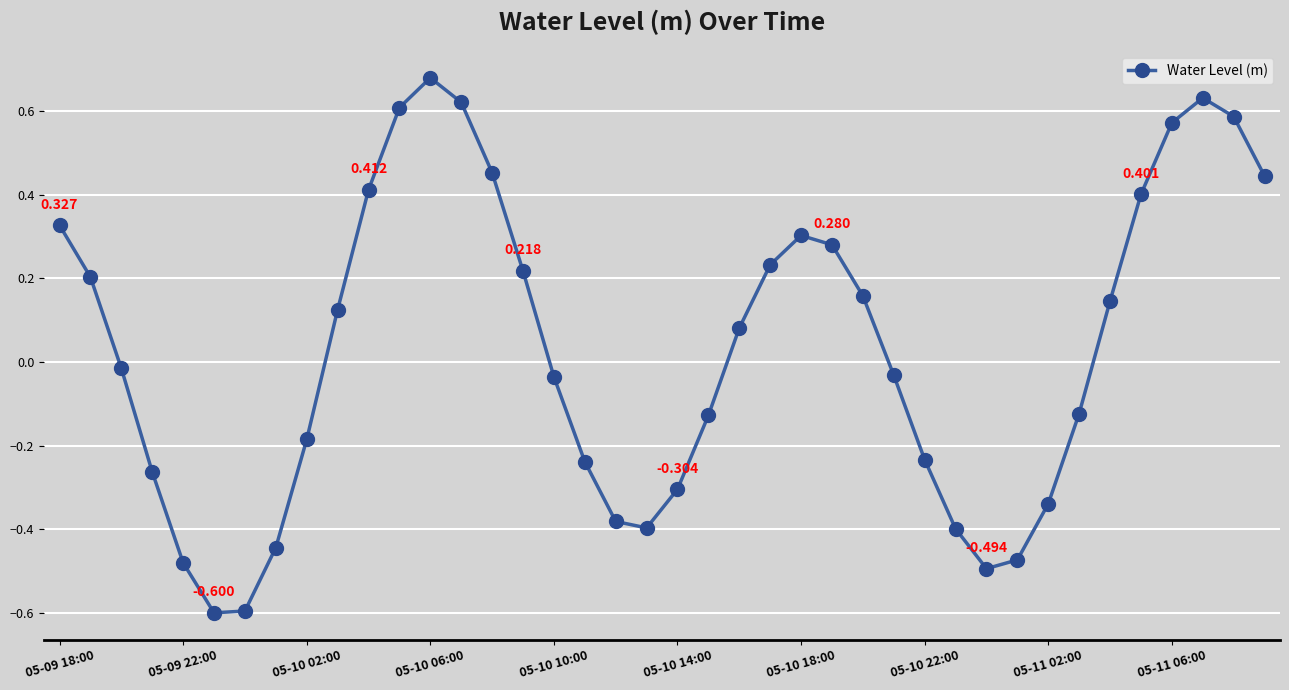

True or false: the data has more than 1 interior local peaks.

True